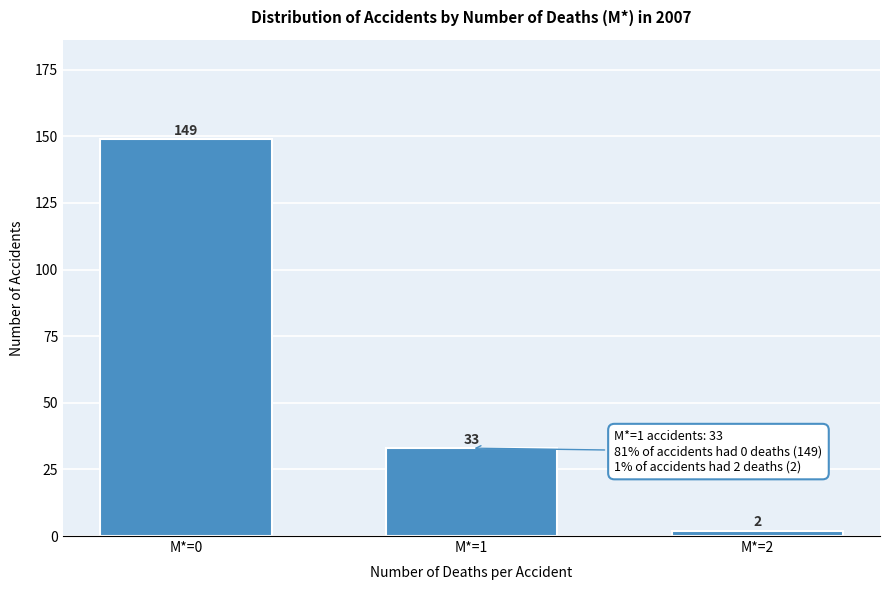

Reading right to left, list all the values displayed in this chart.

M*=2=2	M*=1=33	M*=0=149